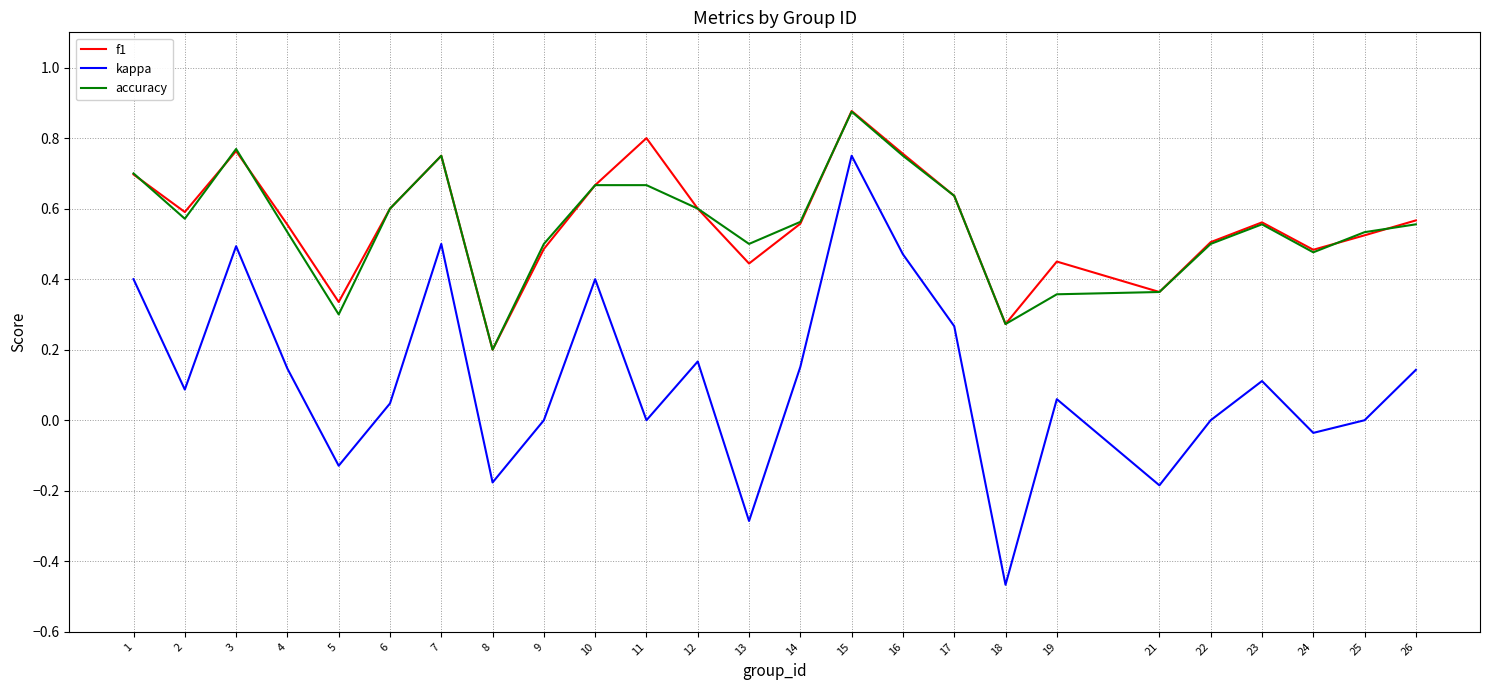

At which category is the sum across all series the highest?

15